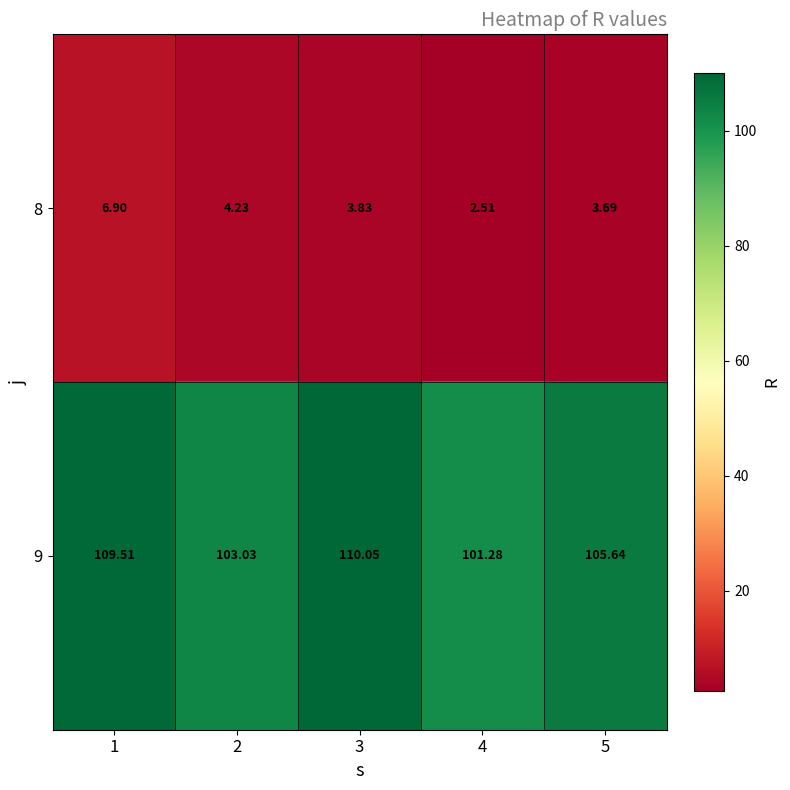

Between 1 and 3, which is larger?

1